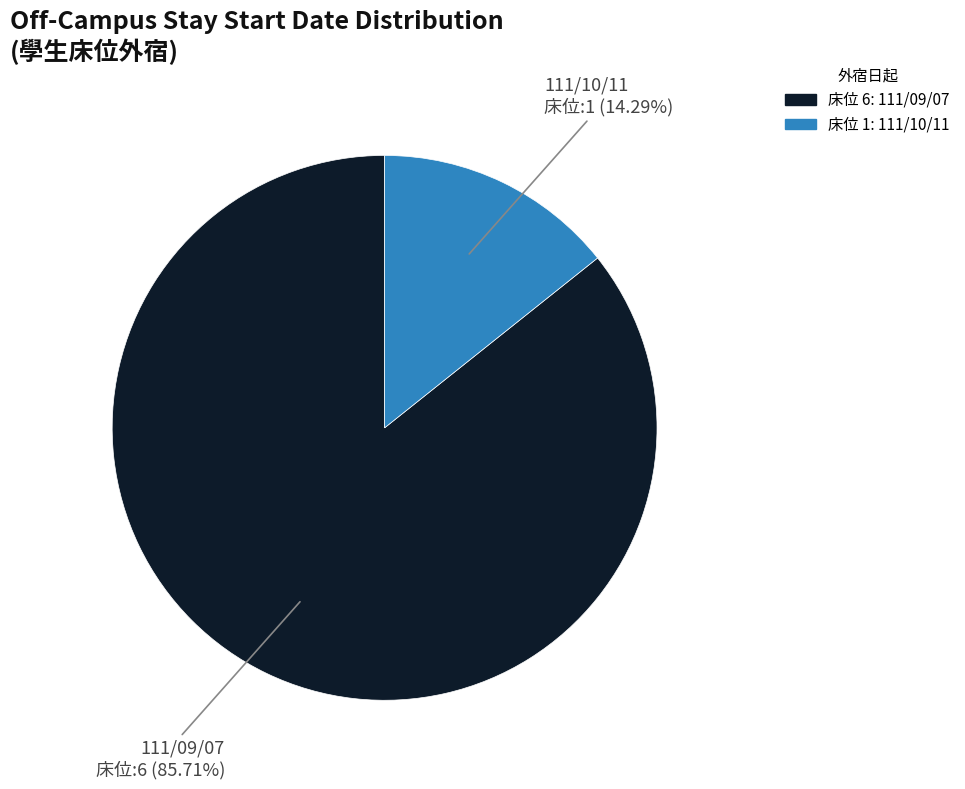

Is there any slice that represents more than half of the pie?

Yes